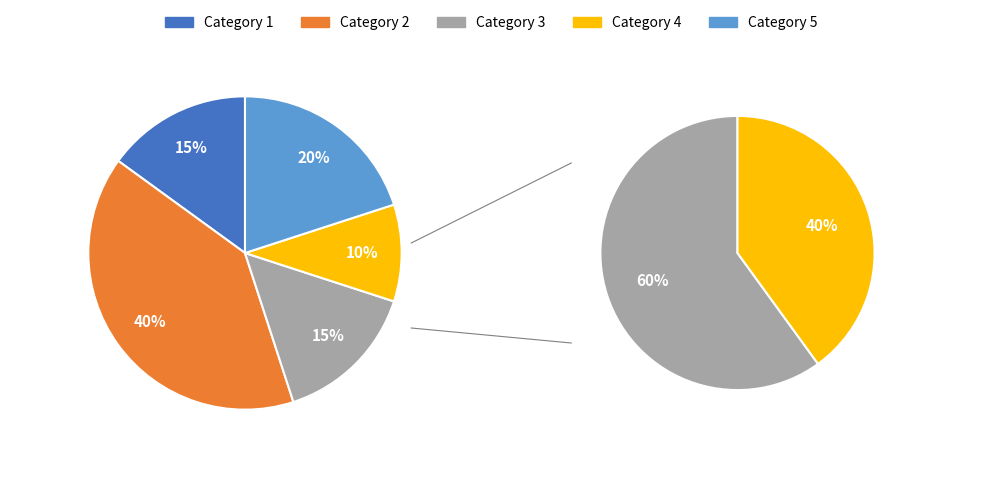

Combined, what portion of the pie is 3 and 1?

30.0%